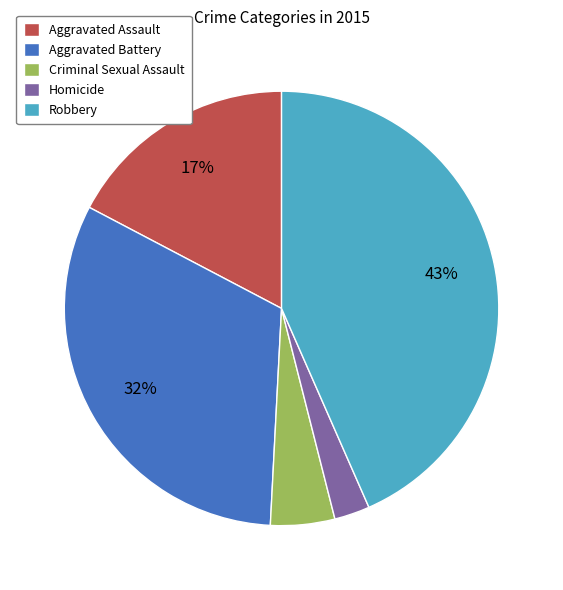

Rank the categories by value from lowest to highest.

Homicide, Criminal Sexual Assault, Aggravated Assault, Aggravated Battery, Robbery